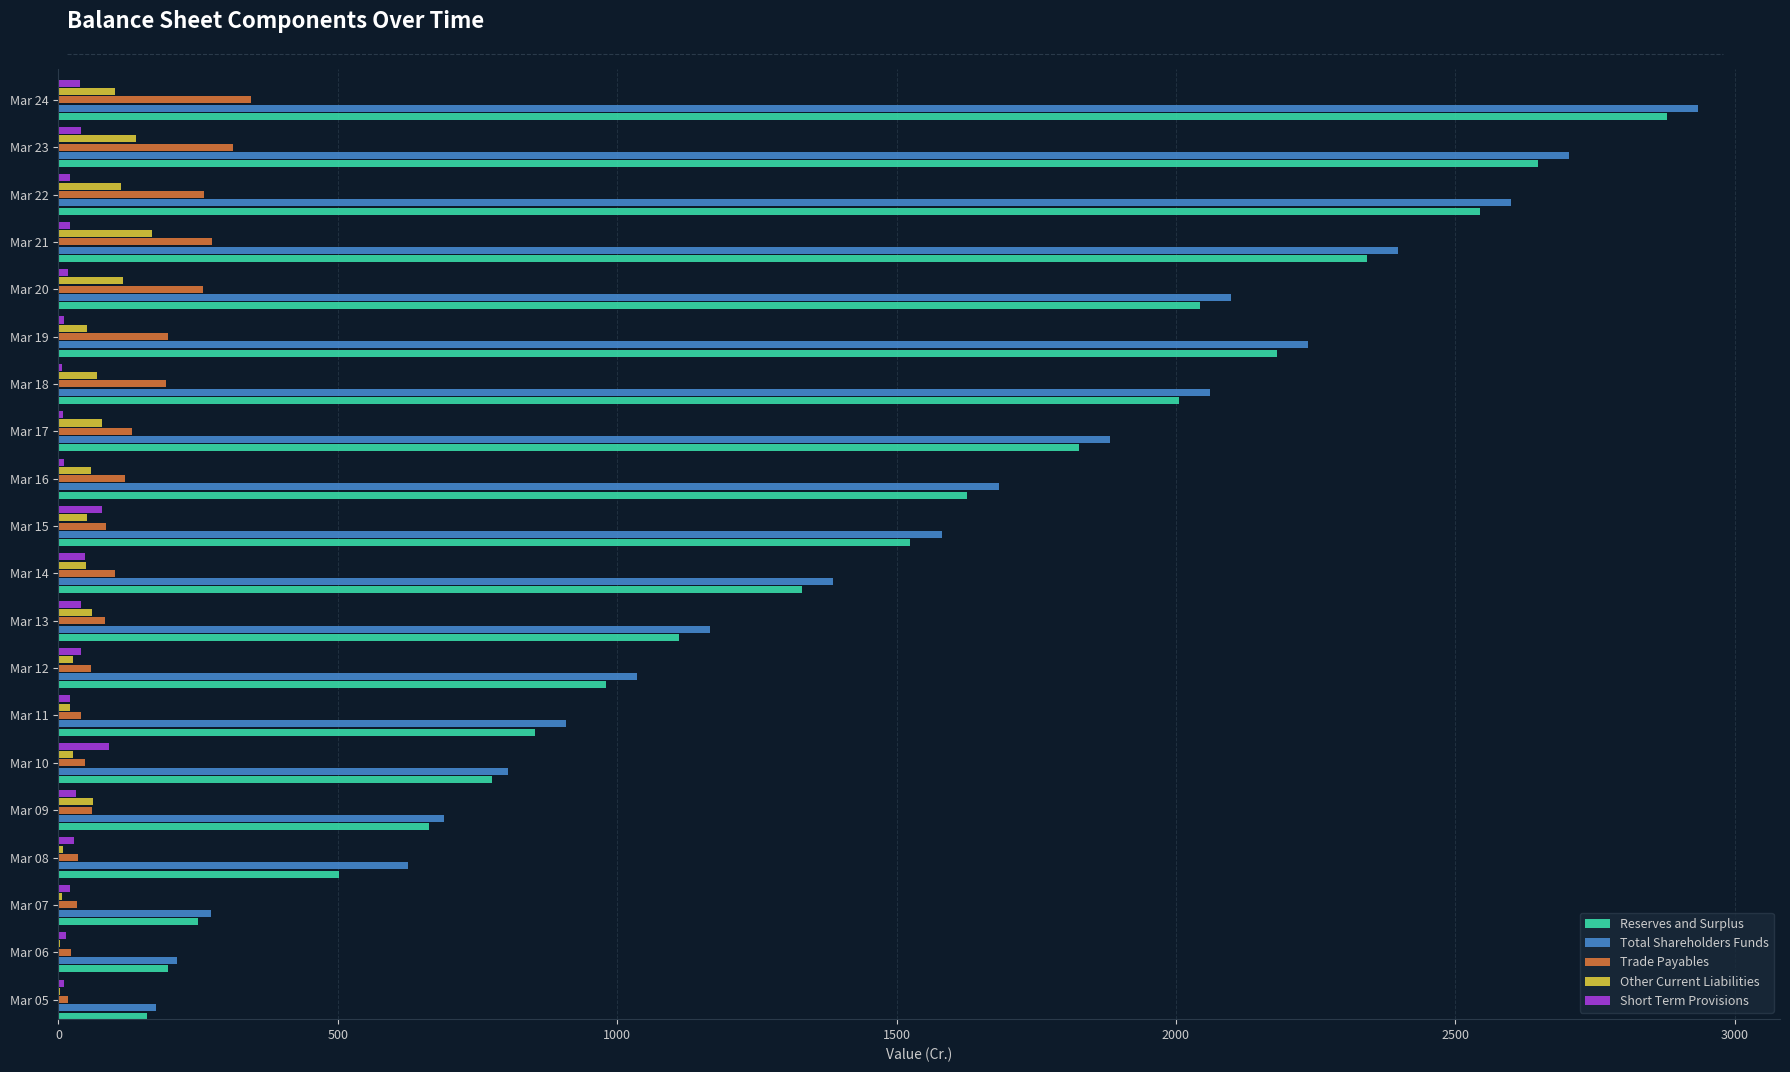

What are all the series names shown in the legend?

Reserves and Surplus, Total Shareholders Funds, Trade Payables, Other Current Liabilities, Short Term Provisions